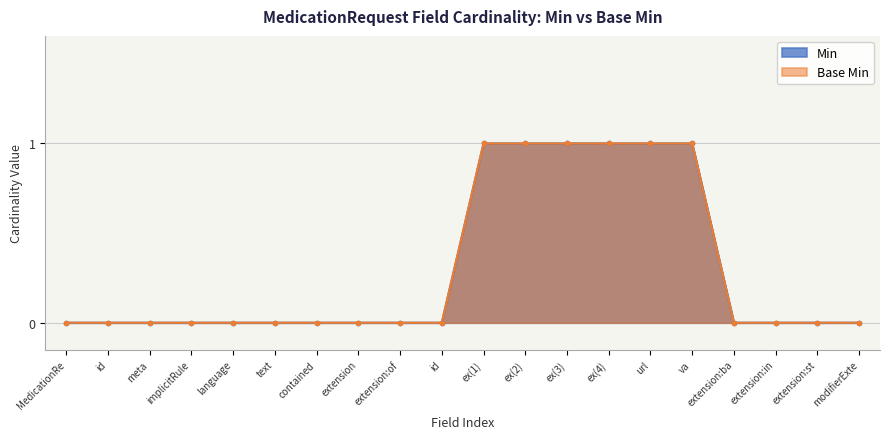

True or false: Base Min and Min intersect in this chart.

False